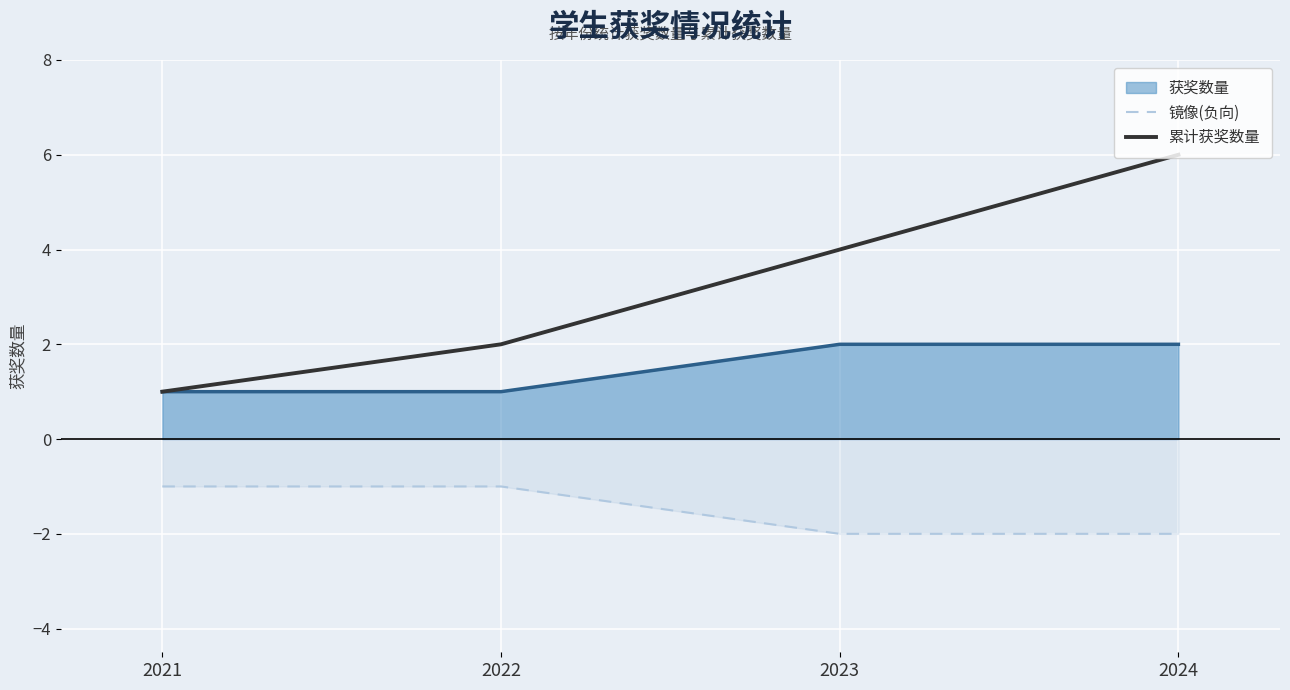

At 2024, list the series in order from largest to smallest.

累计获奖数量, 获奖数量, 镜像(负向)